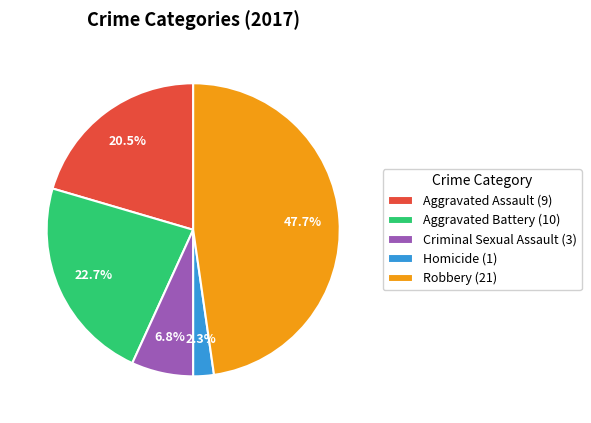

To the nearest percent, what percentage of the pie is Homicide?

2%